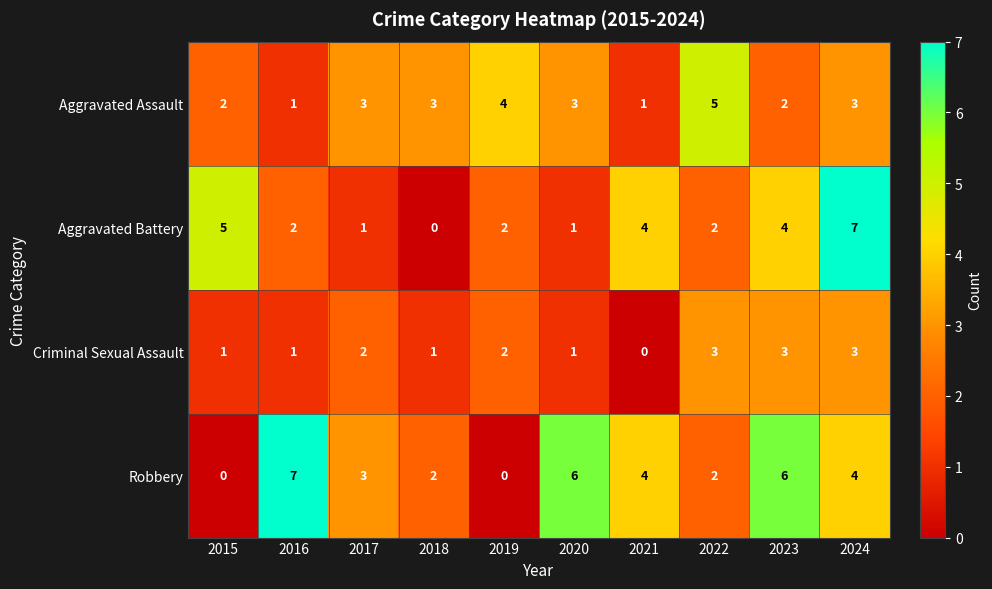

Between 2018 and 2024, which series saw the biggest shift?

Aggravated Battery